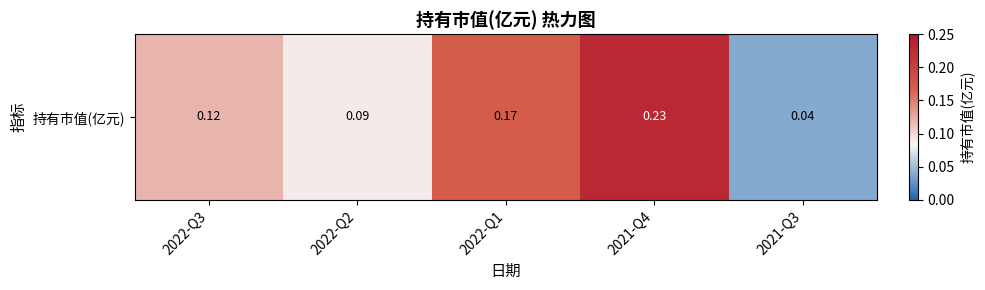

What is the approximate value at 2022-Q2?

0.1